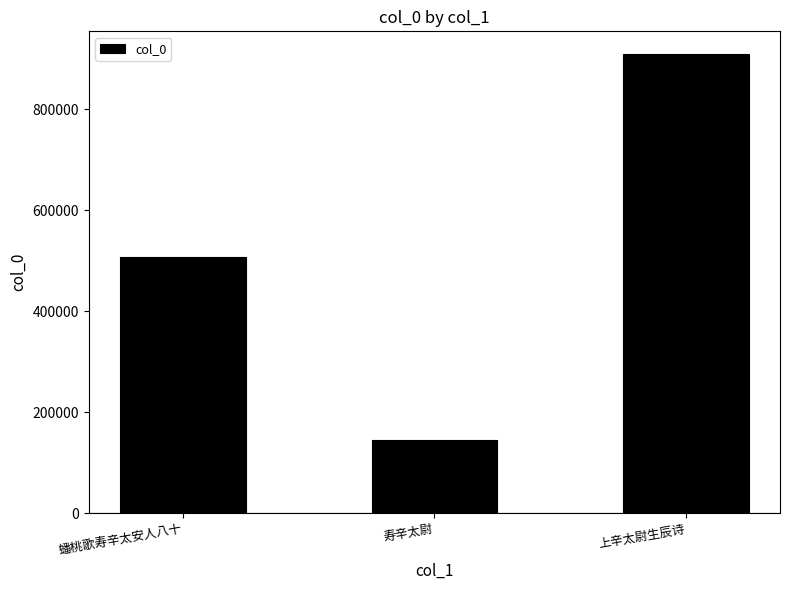

What is the value of the 3rd bar from the left?

908639